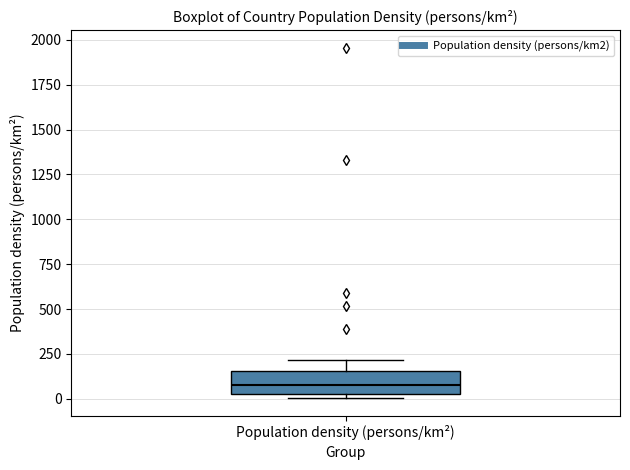

Read this box plot against the y-axis: the position of the median line, the range covered by the box, and the ends of both whiskers. The values are not printed on the chart, so give them approximately, as read against the axis.

median 100, box 0 to 150, whiskers 0 (just below the box's lower edge) to 200